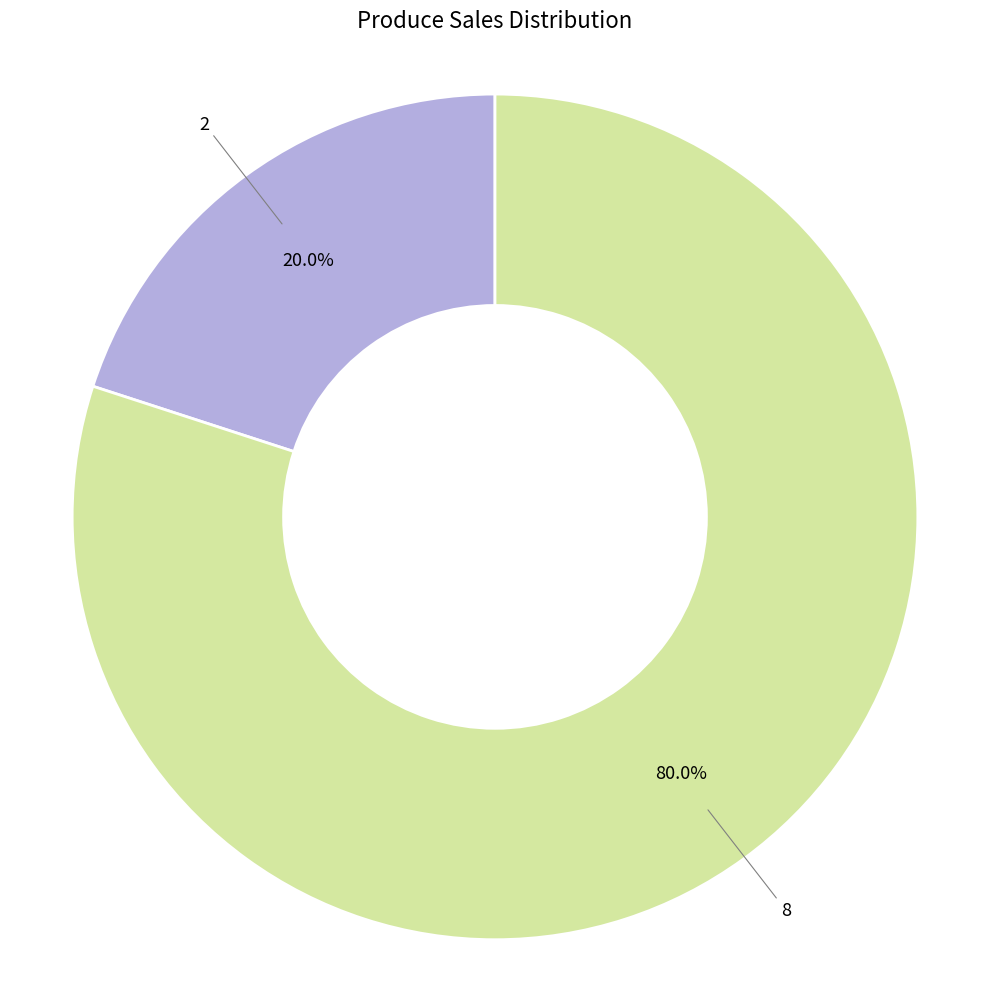

Count the number of slices in the pie.

2